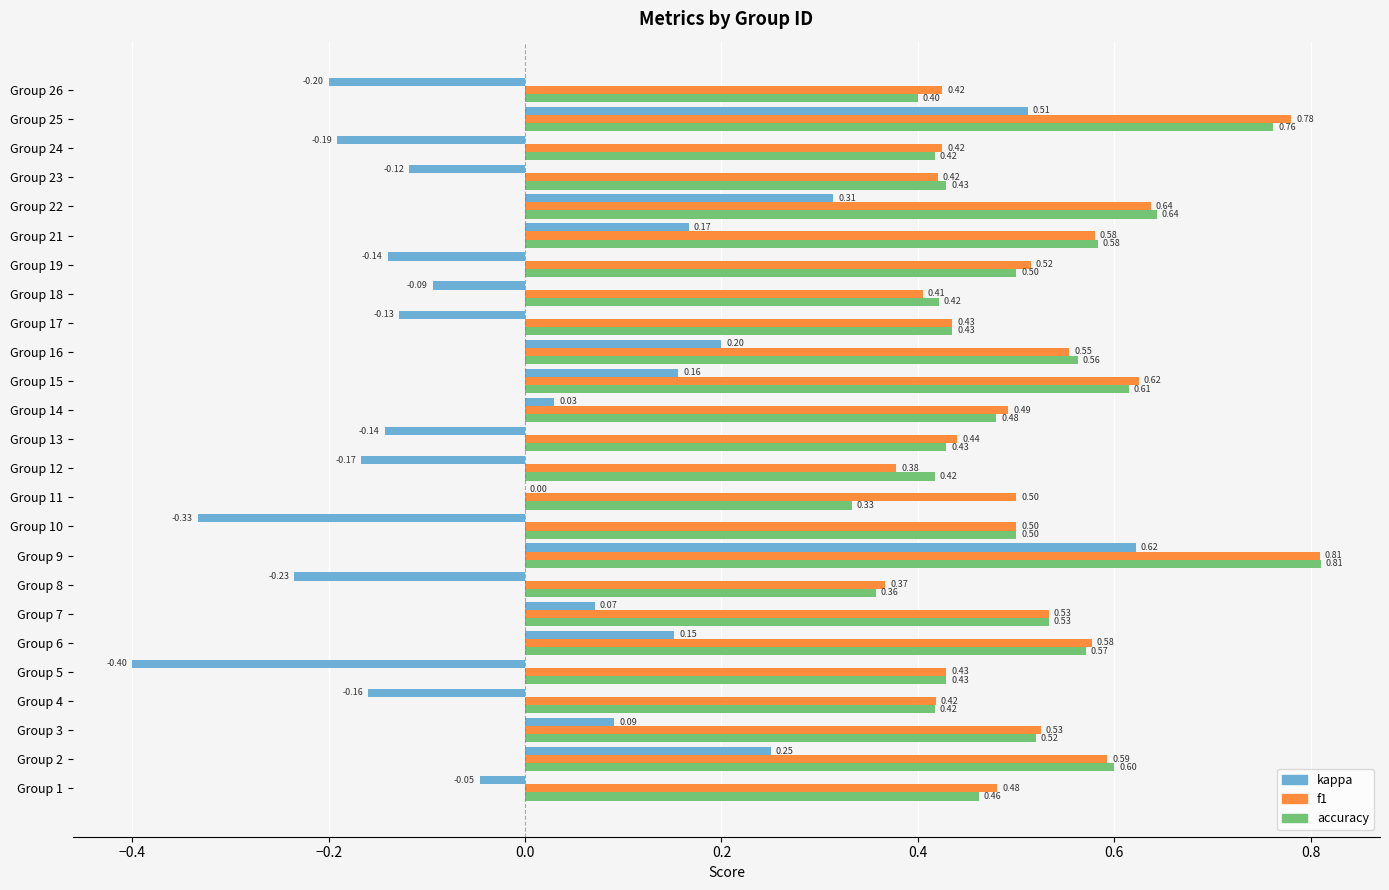

What is the sum of all accuracy values?

12.6